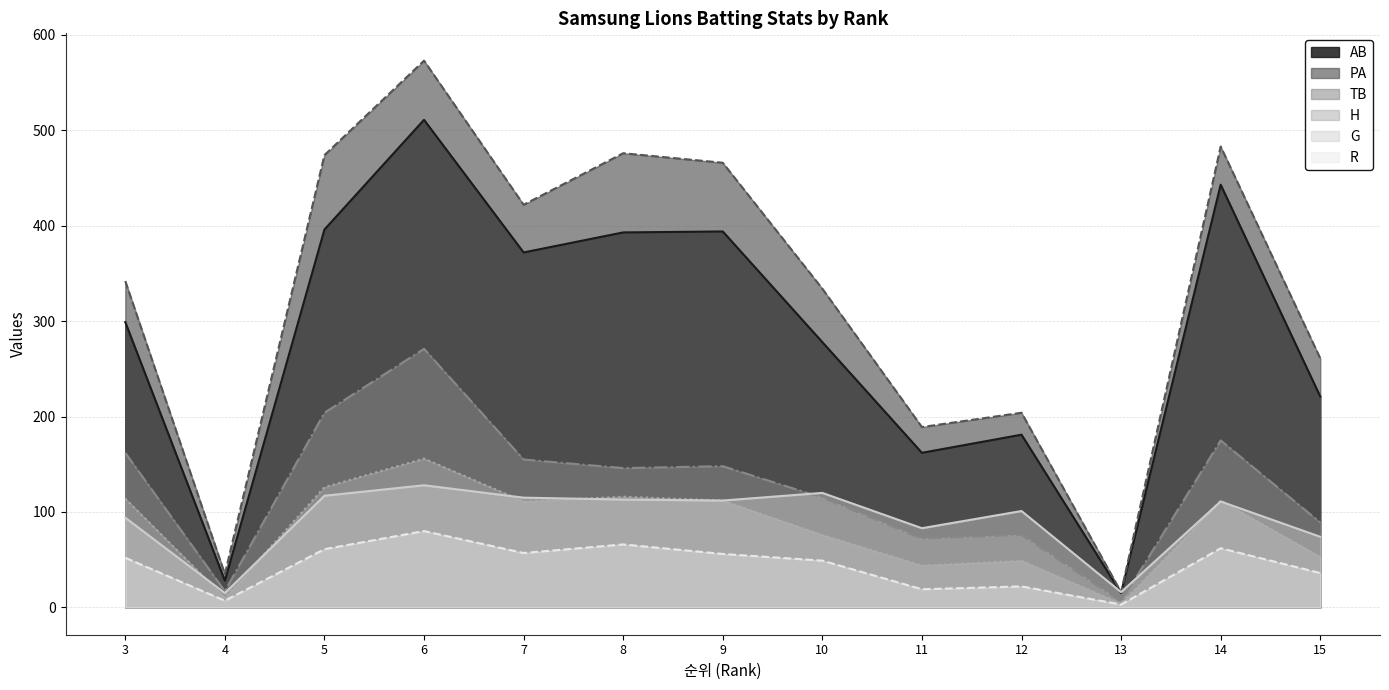

After their last crossing, which series has the higher values: TB or G?

TB